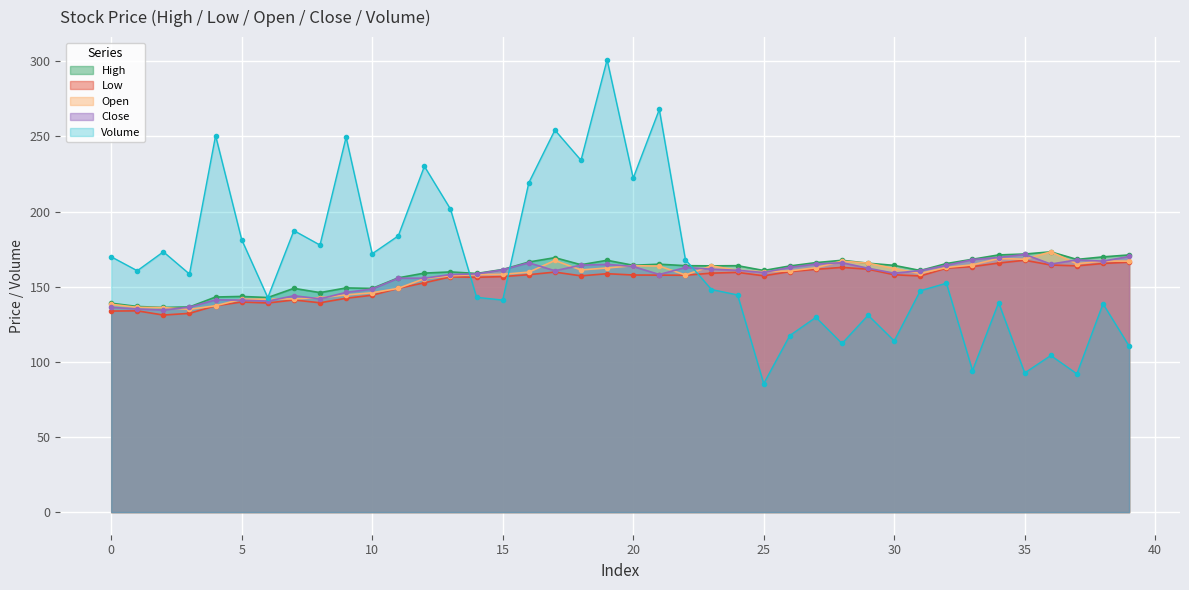

What is the sum of the o values at 35 and 8?

310.9